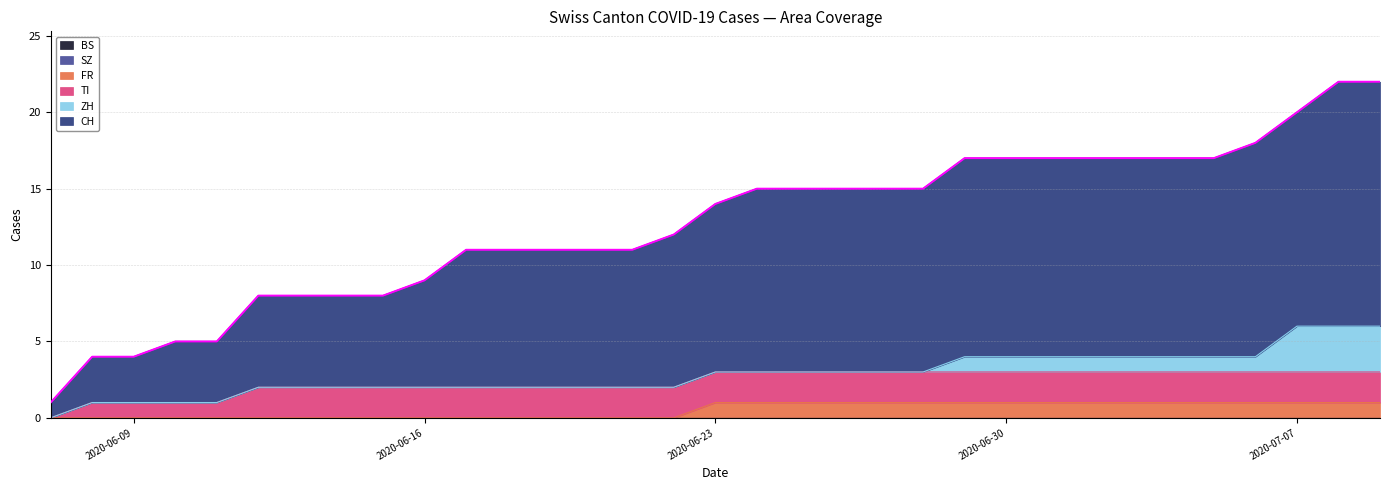

How many distinct data groups are displayed?

6